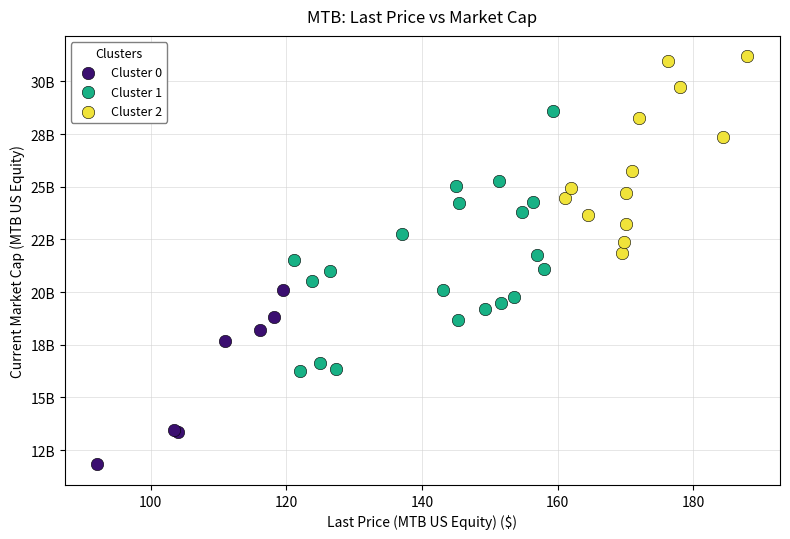

Which series reaches the maximum Y coordinate?

Cluster 2